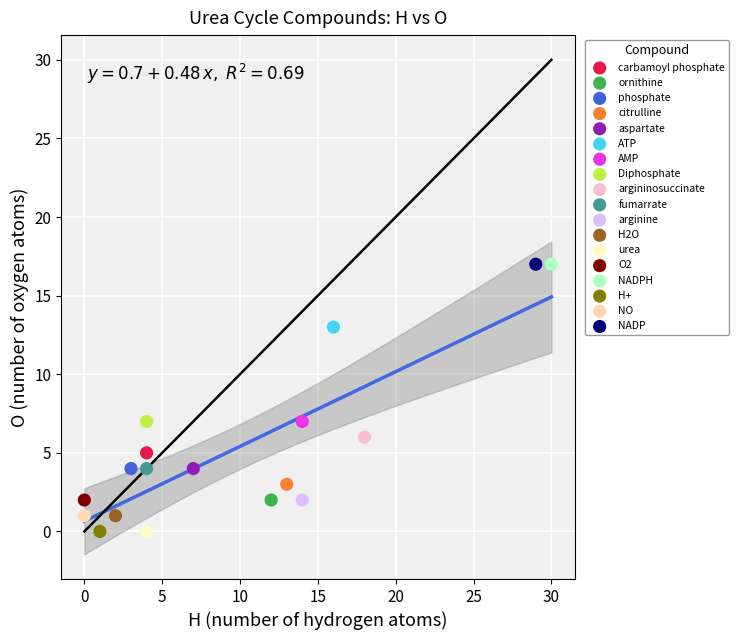

What are all the series names shown in the legend?

carbamoyl phosphate, ornithine, phosphate, citrulline, aspartate, ATP, AMP, Diphosphate, argininosuccinate, fumarrate, arginine, H2O, urea, O2, NADPH, H+, NO, NADP